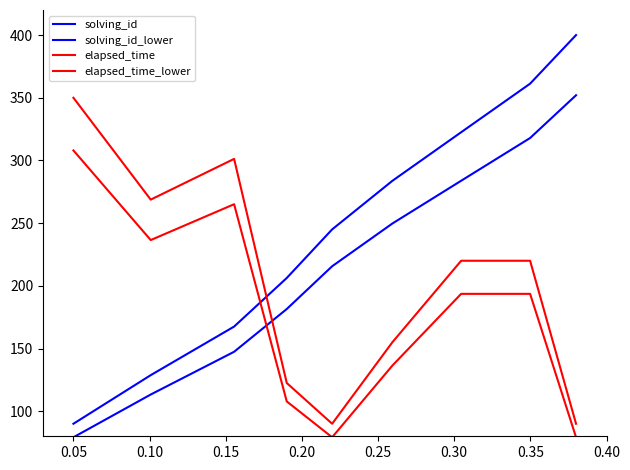

Is this an area chart (filled region under the line)?

No